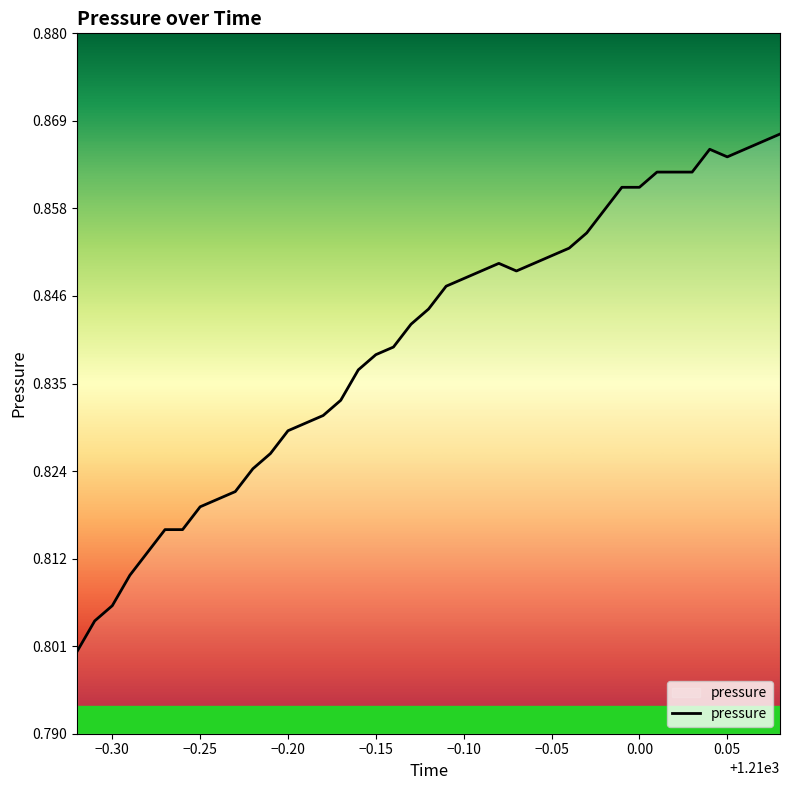

What is the greatest value displayed?

0.9